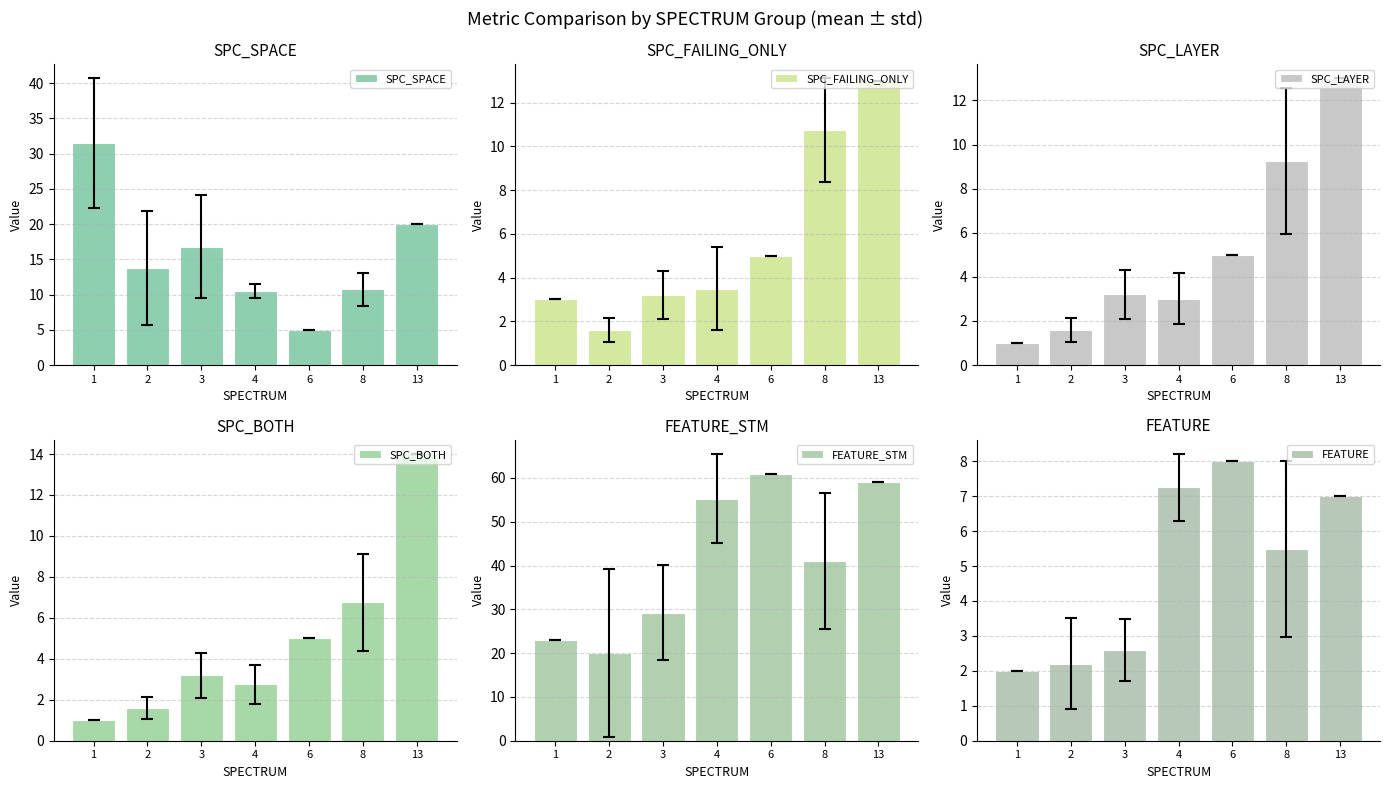

Which category has the lowest value in the FEATURE_STM series?

2